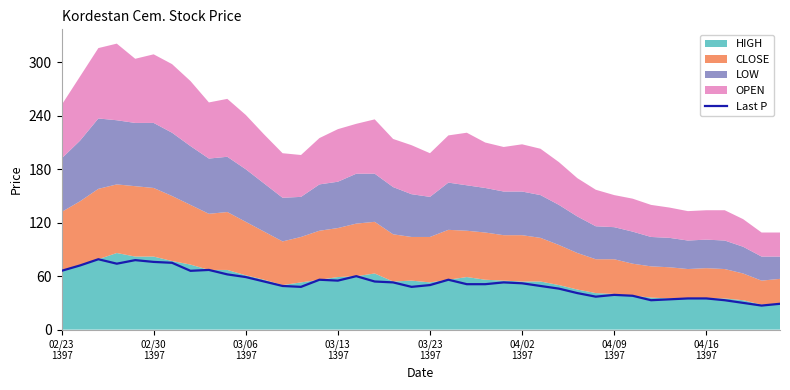

What is the minimum value for Last P?

27